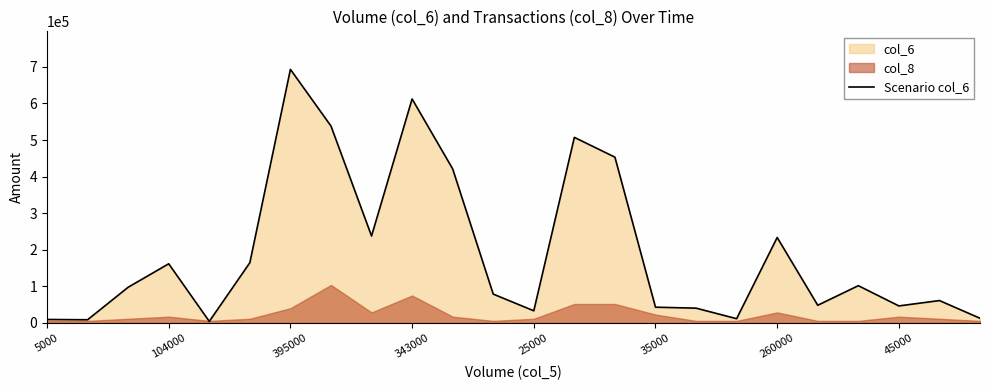

The chart shows a value of 2413 at 5000. True or false?

False